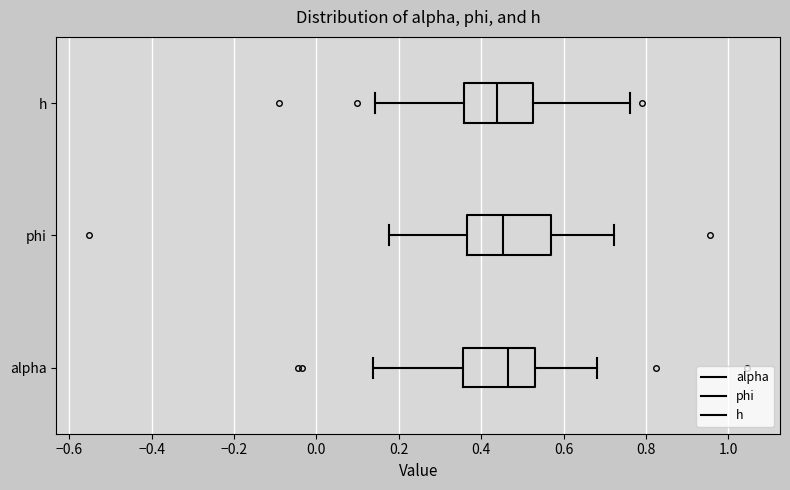

Which box is the widest, from its left edge to its right edge?

phi